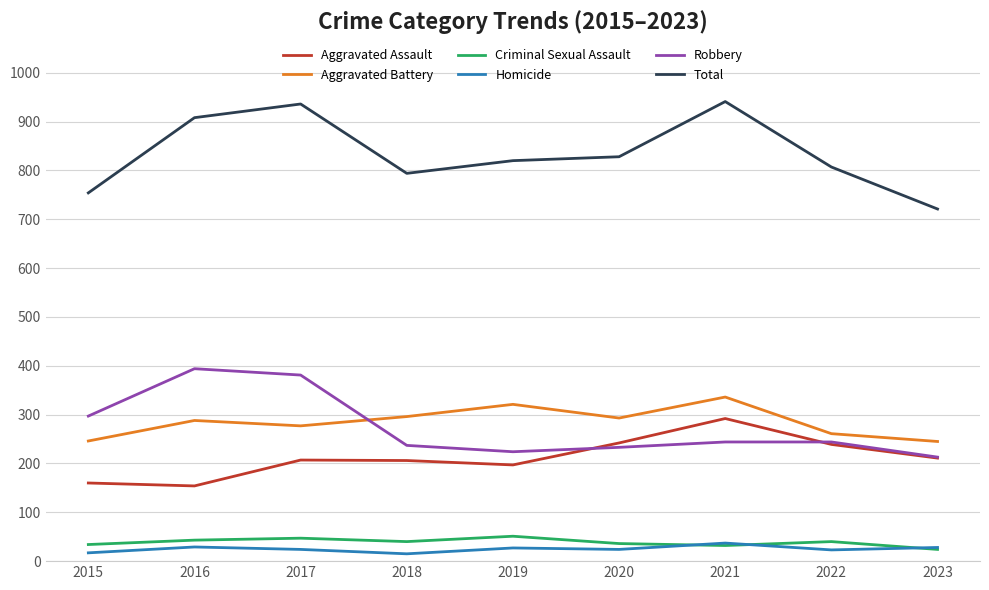

What is the sum of the Homicide values at 2022 and 2015?

40